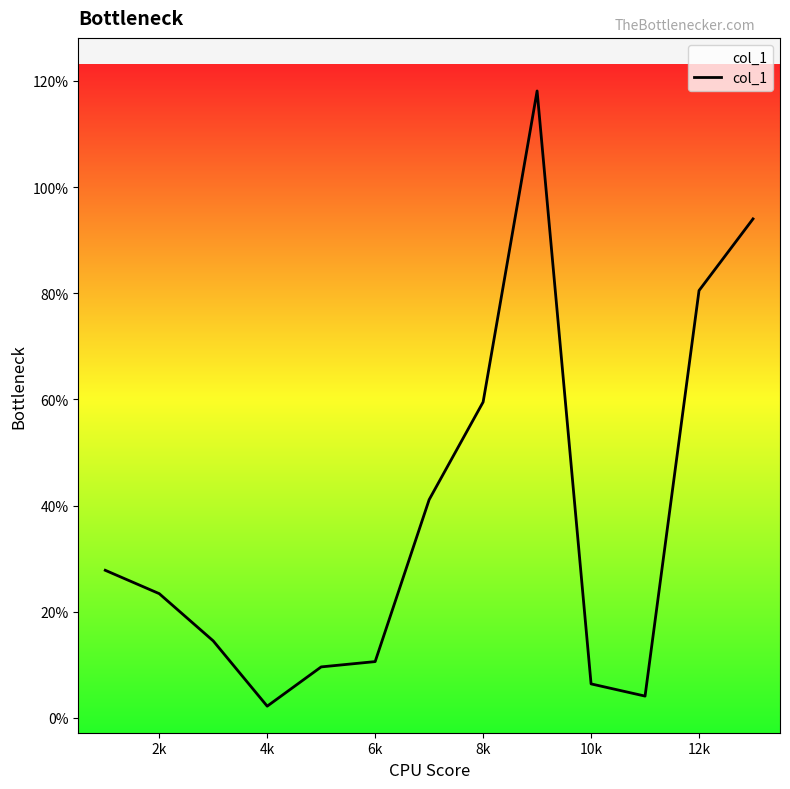

What is the difference between the maximum and minimum values?

115.9